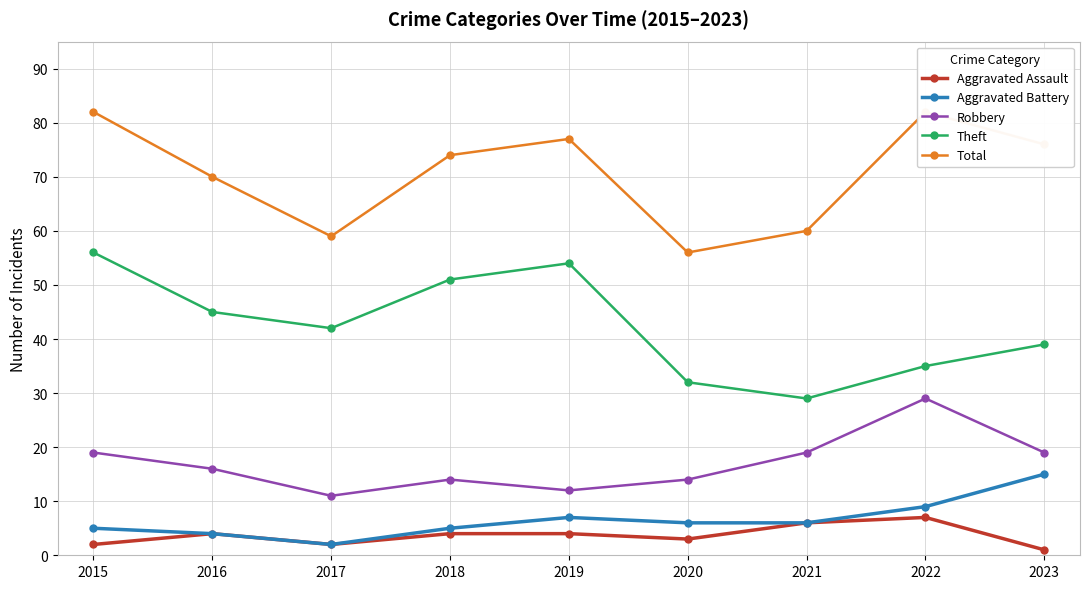

At 2019, list the series in order from smallest to largest.

Aggravated Assault, Aggravated Battery, Robbery, Theft, Total